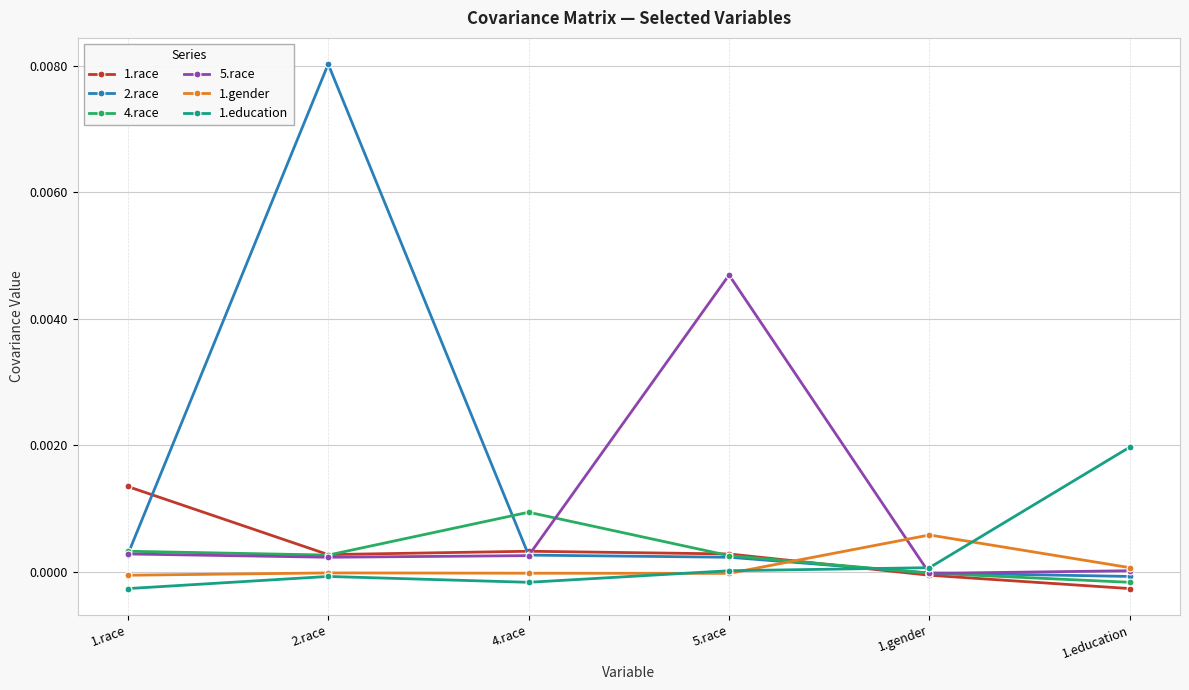

True or false: 1.education has more than 2 interior local peaks.

False